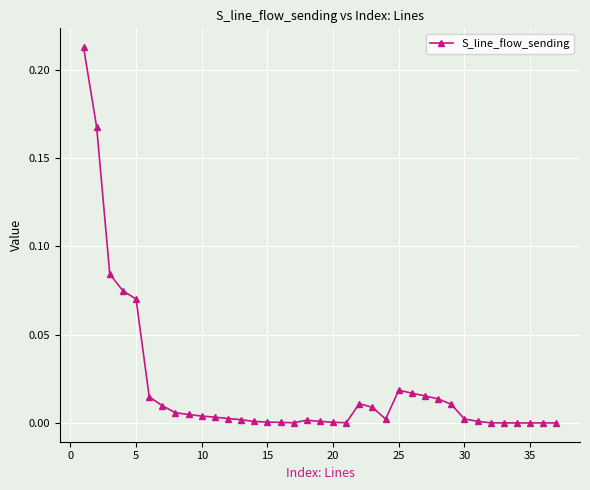

What is the sum of all values?

0.8